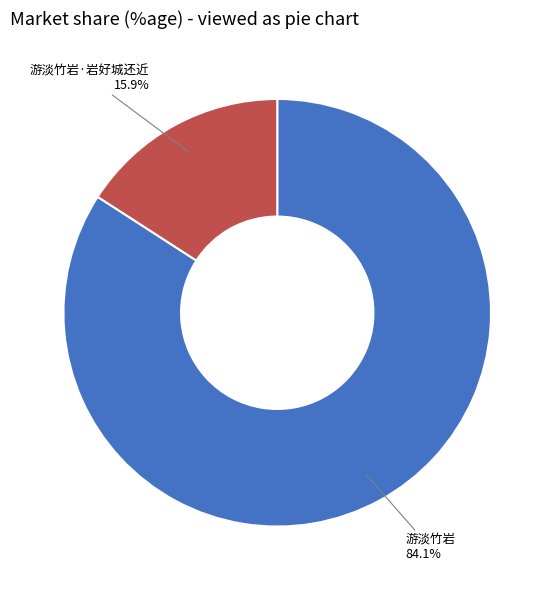

Which slice represents more than half of the pie?

游淡竹岩